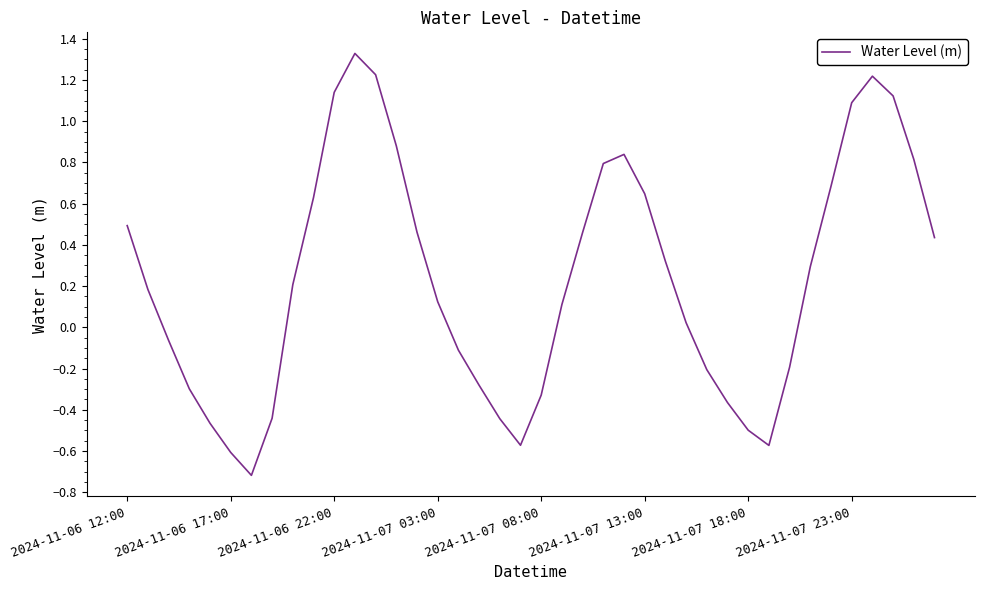

What is the minimum value shown in the chart?

-0.7